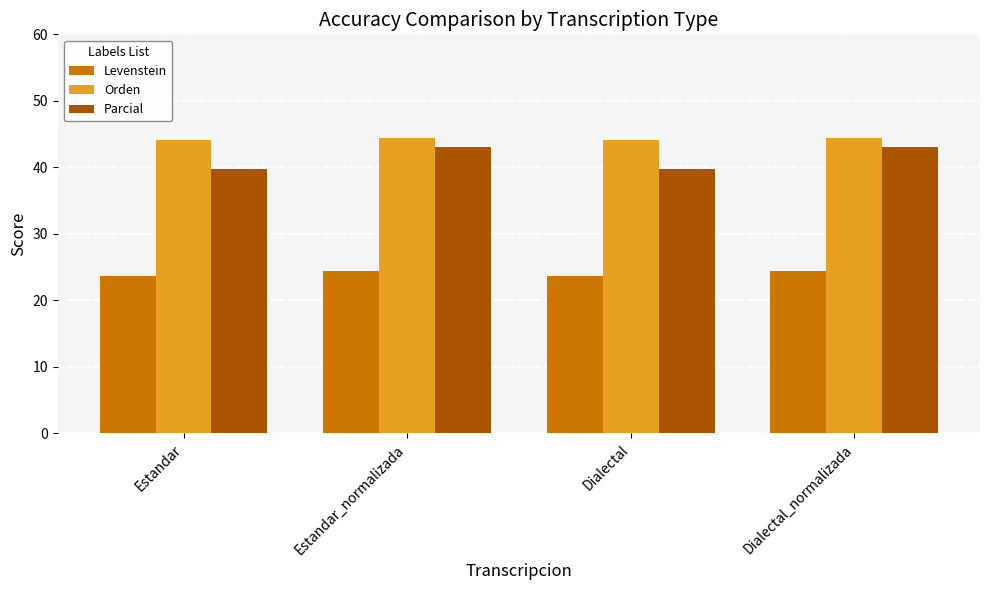

What is the value of the Parcial bar at the 4th from the left?

43.1